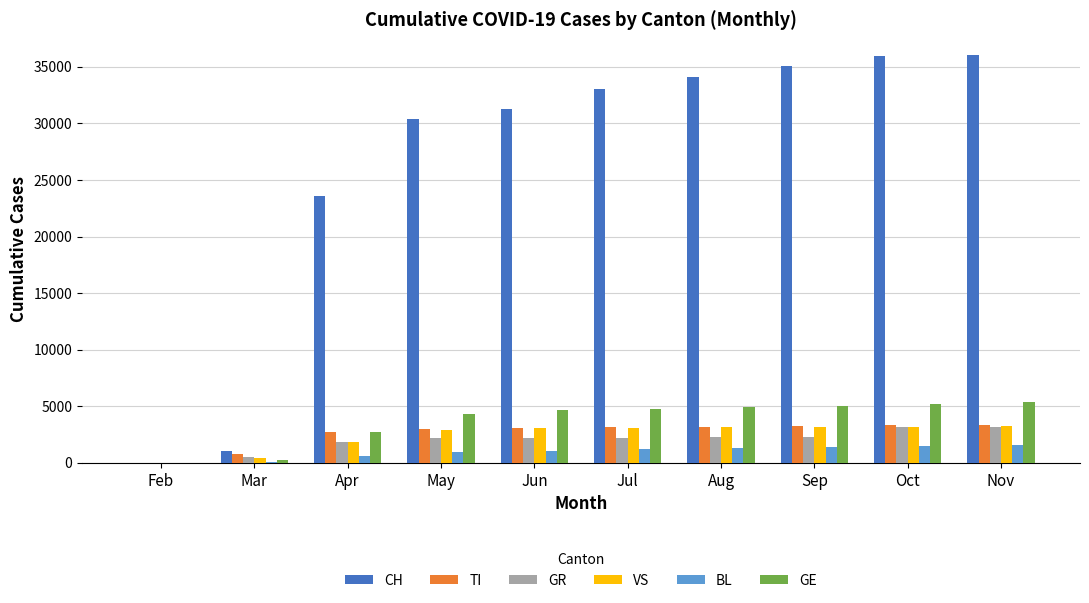

How many positive values does the VS series have?

9